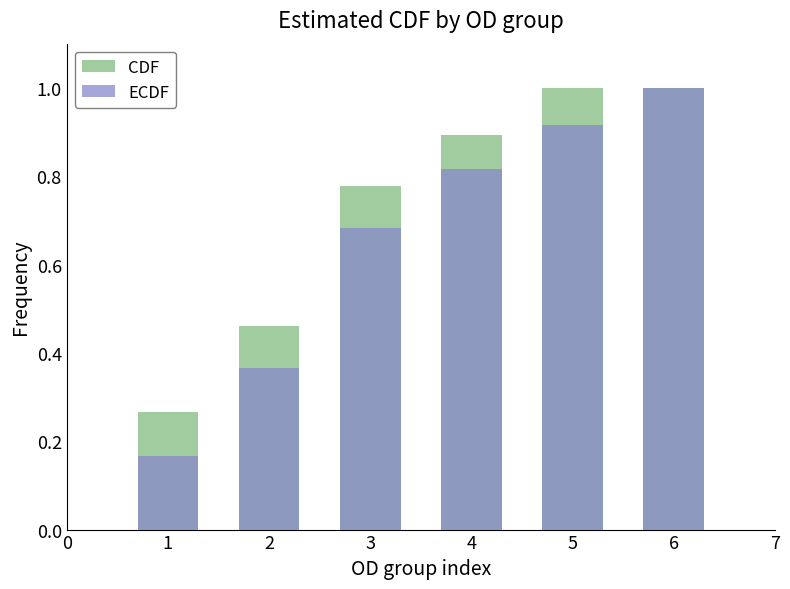

How many bars are there in total?

12